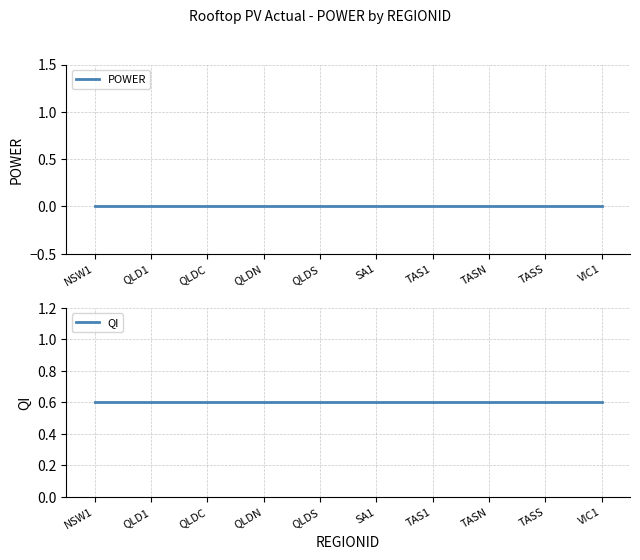

True or false: QI has more than 0 interior local peaks.

False